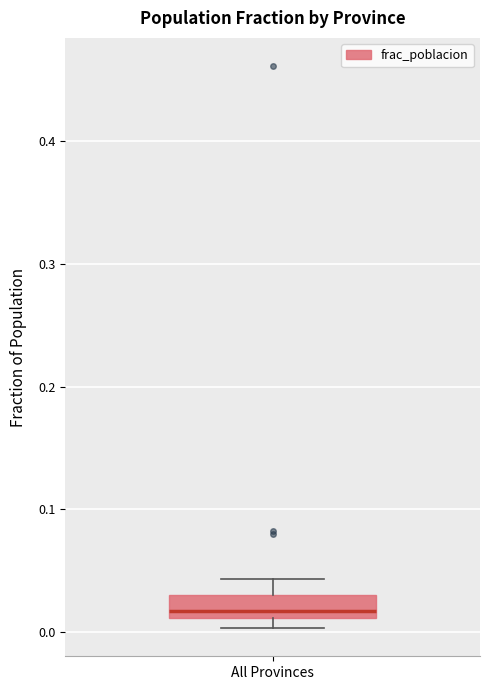

Where does the upper whisker of the box for All Provinces end on the y-axis? The values are not printed on the chart, so give them approximately, as read against the axis.

0.04